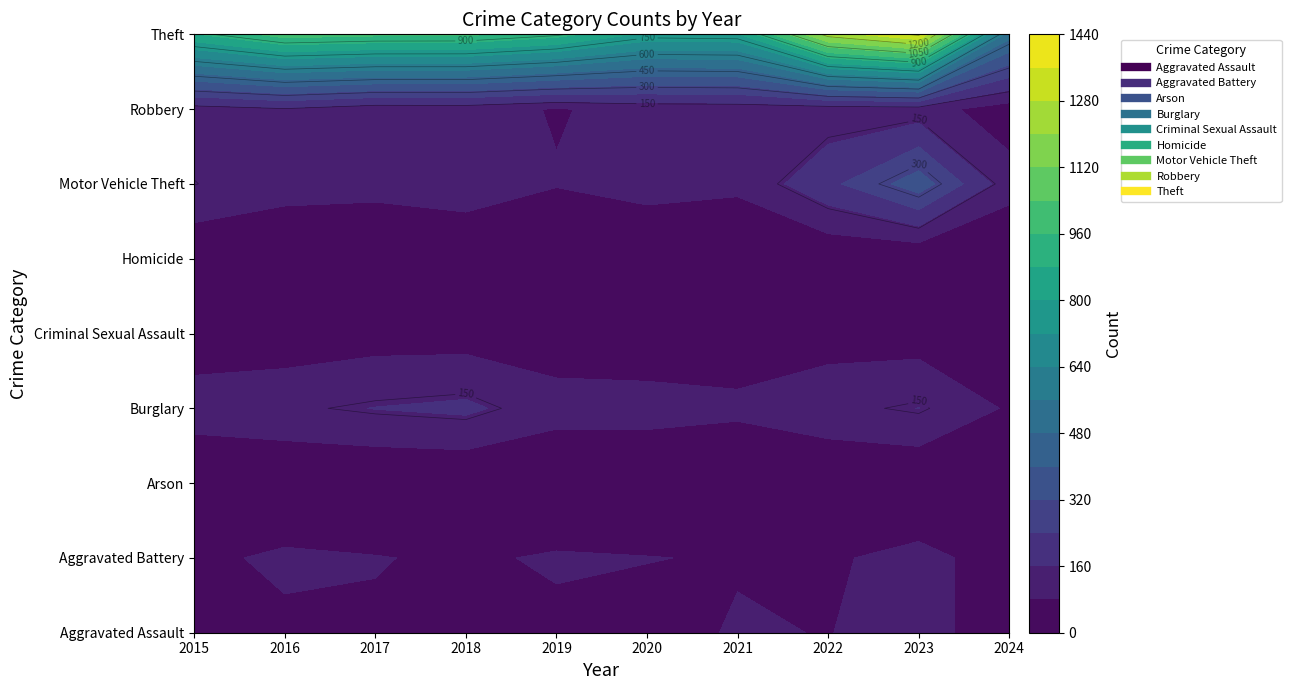

How many data points in Aggravated Assault are above 66?

4